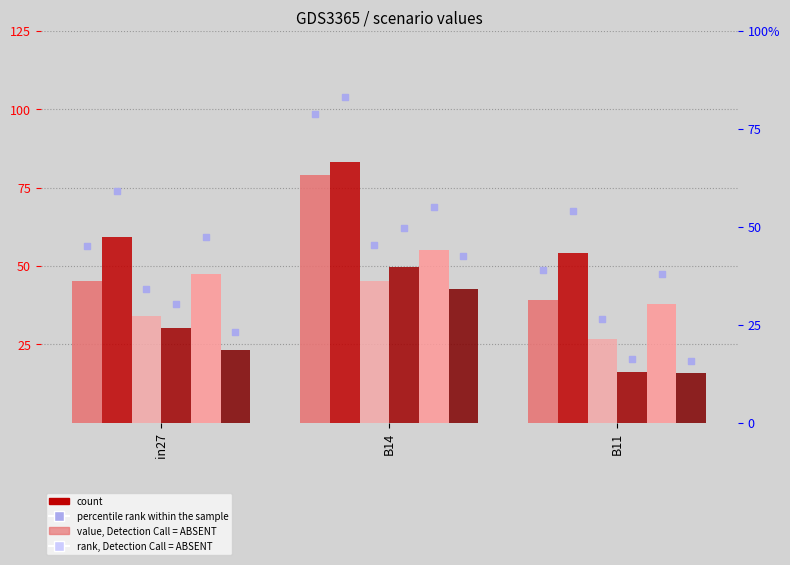

At how many categories does at least one series exceed 27?

3